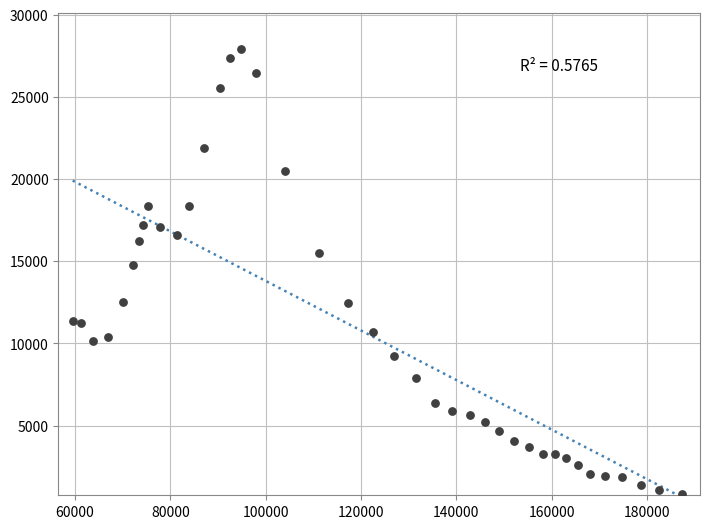

What Y value in the scatter plot is closest to 14372?

14758.8